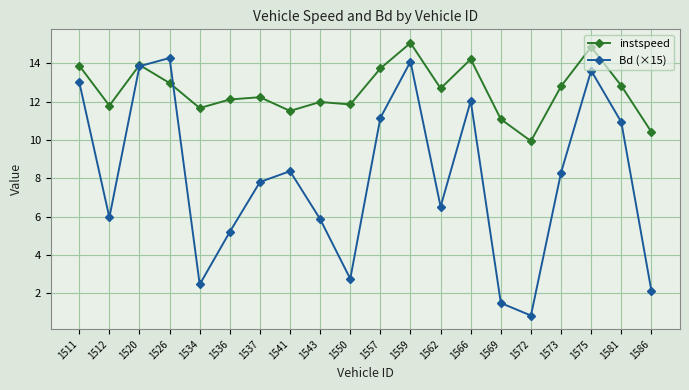

At which label does instspeed first exceed 12?

1511